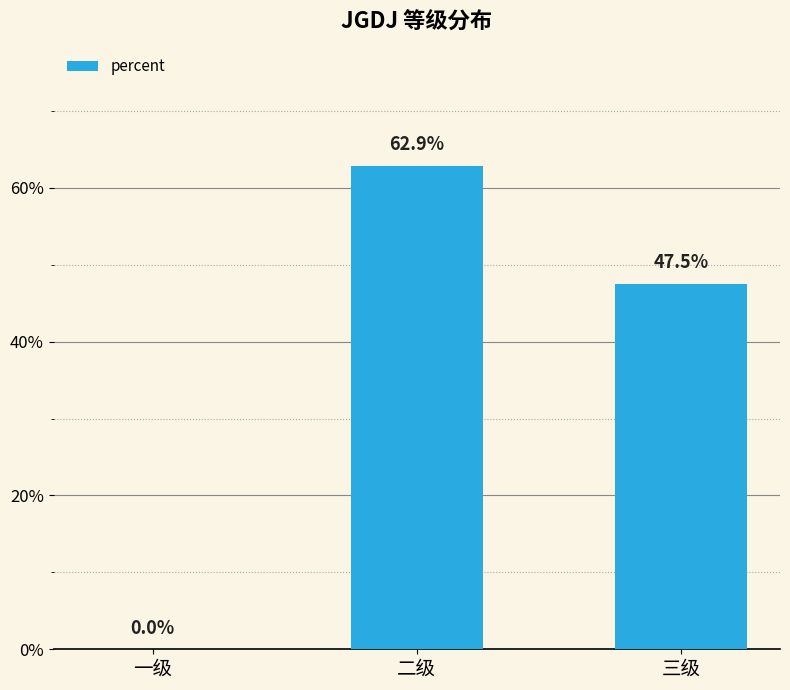

Does the chart contain stacked bars?

No